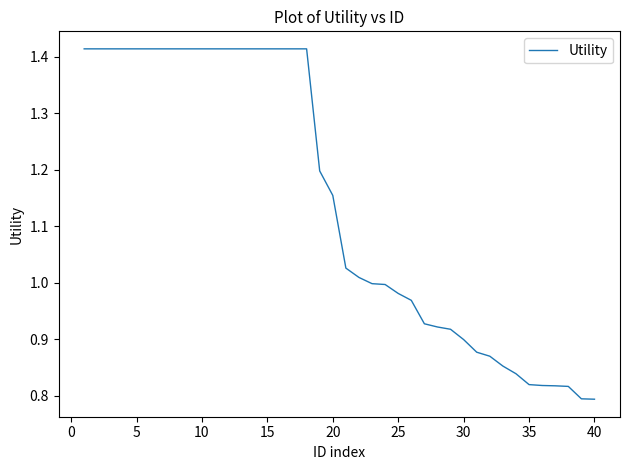

Does the chart display data point markers on the line(s)?

No